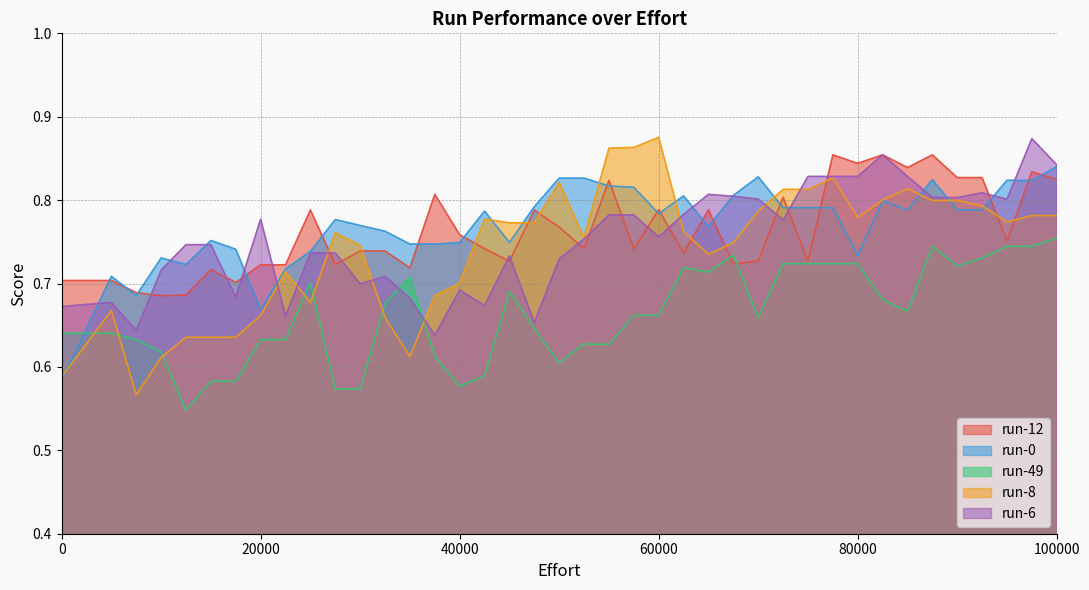

What is the value of the run-0 point at the 35th from the left?

0.8